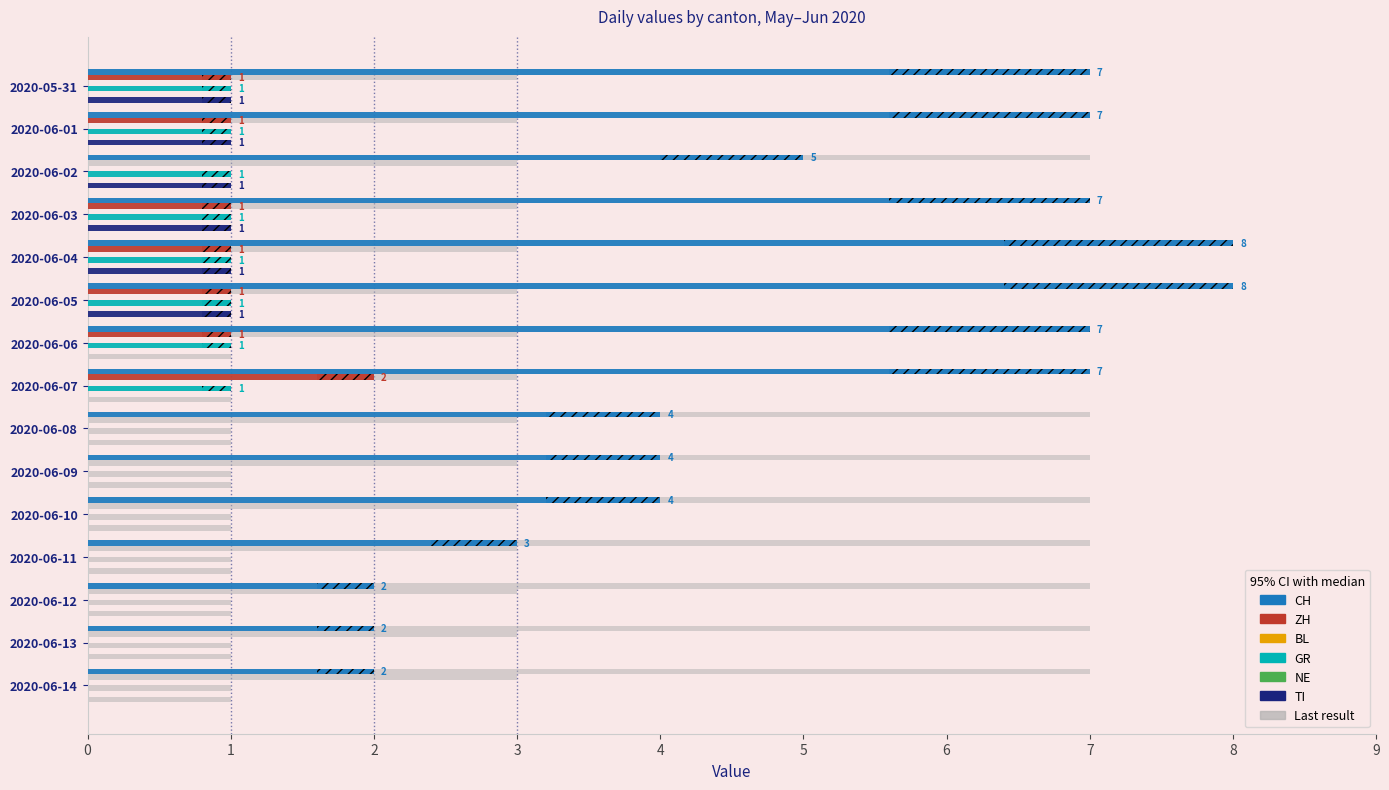

Between 2020-06-11 and 2020-06-13, which is larger?

2020-06-11